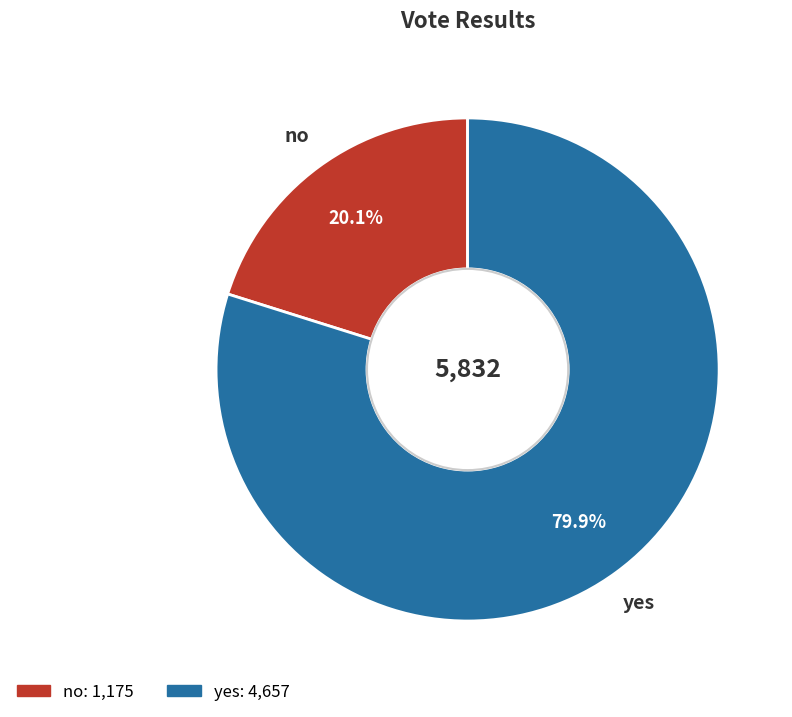

Is it true that no is 34% of the pie?

False